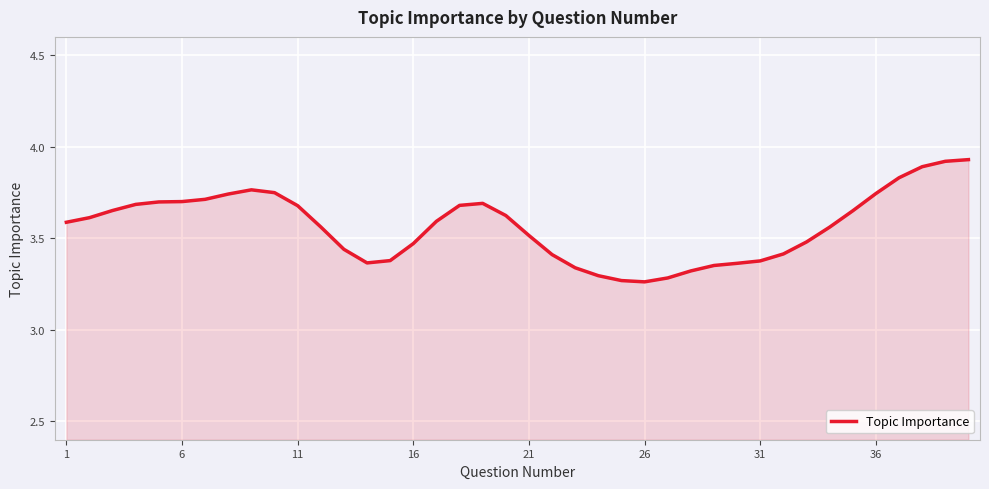

What is the difference between the maximum and minimum values?

0.7